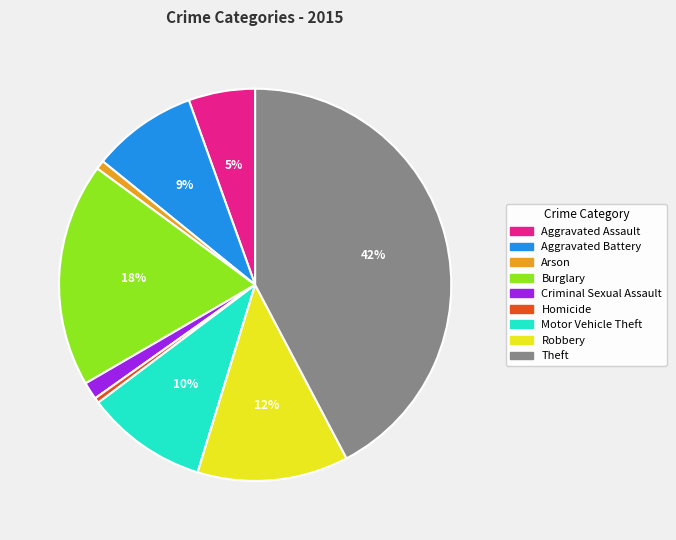

Combined, do Aggravated Assault and Arson account for over 50%?

No